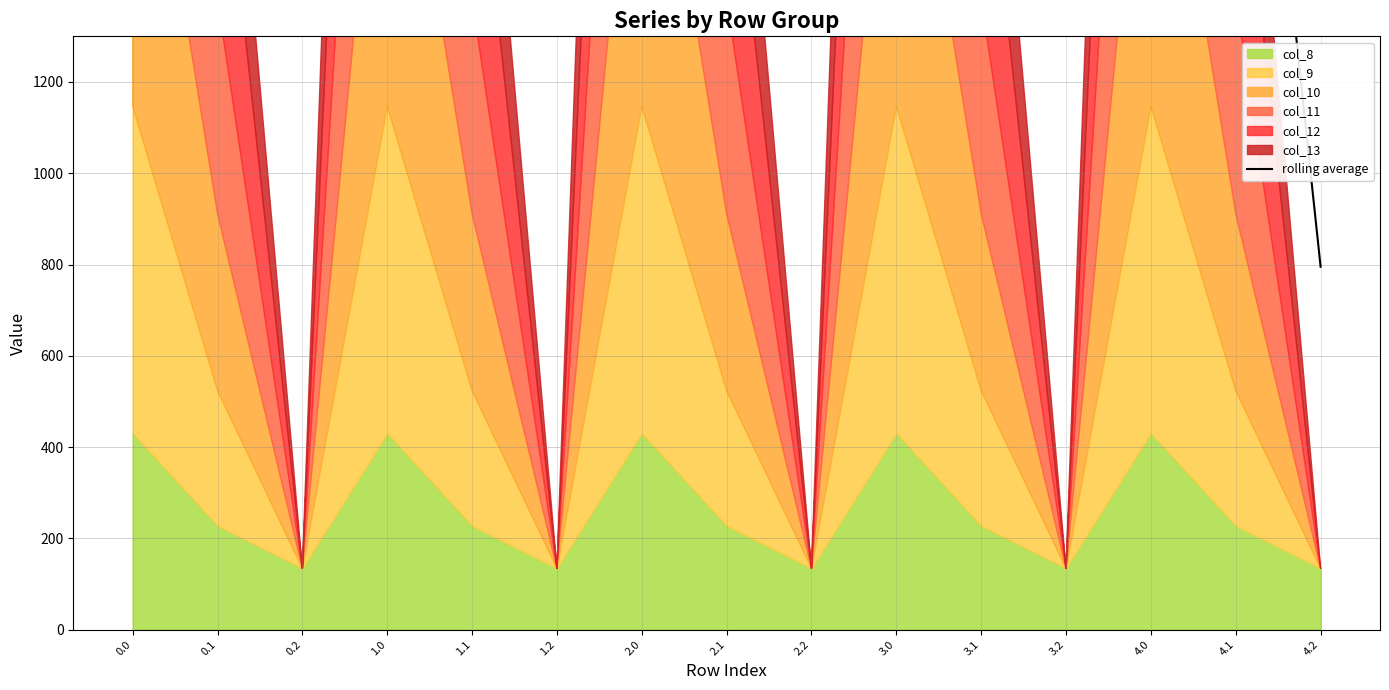

Is it true that the value at 1.0 is 4107.1?

False